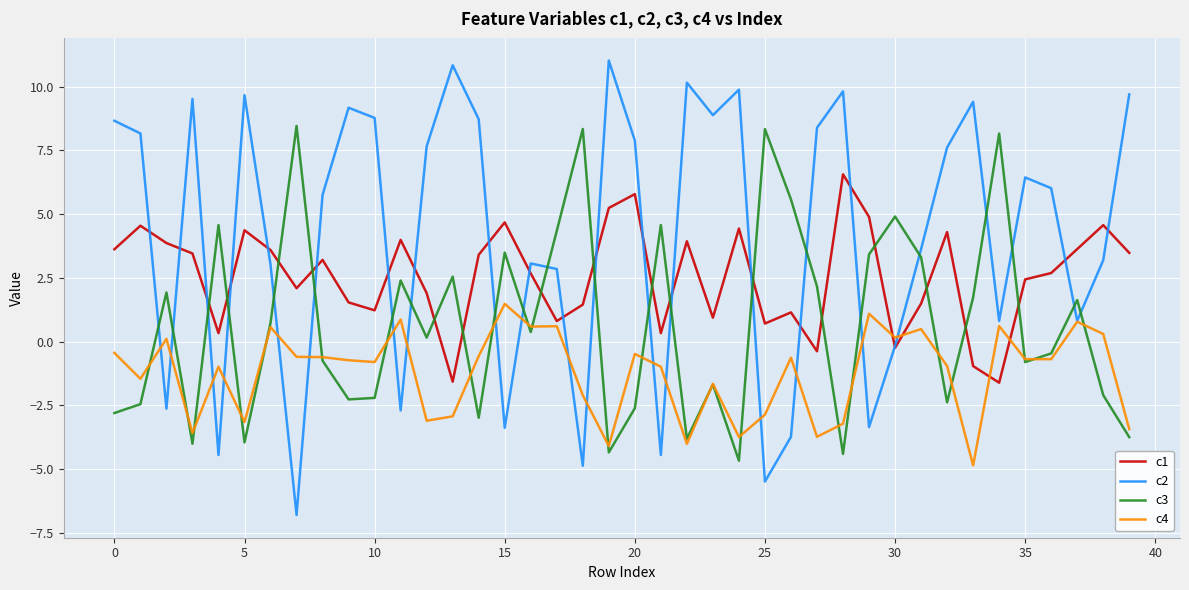

Which series has the largest total across all categories?

c2